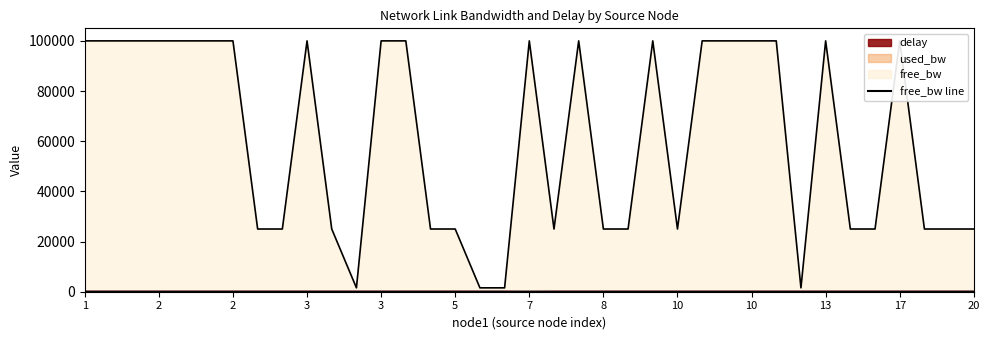

At which category is the sum across all series the highest?

3